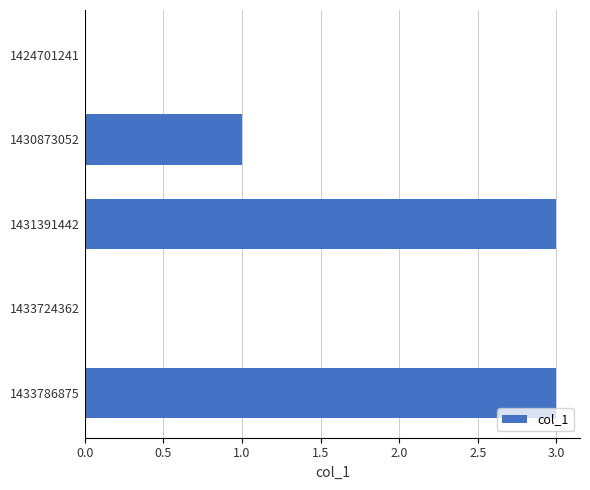

True or false: the data shows 5 at 1433786875.

False